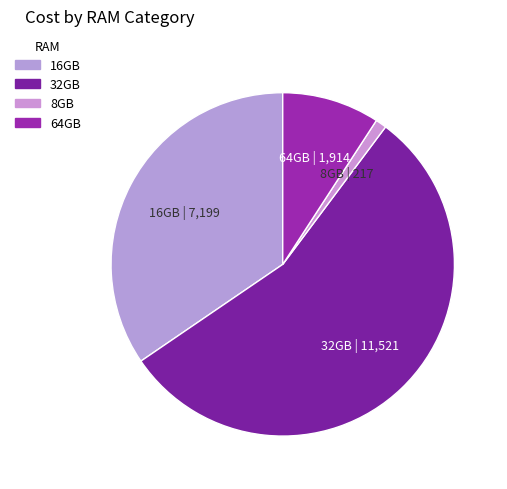

How many segments does this pie chart have?

4